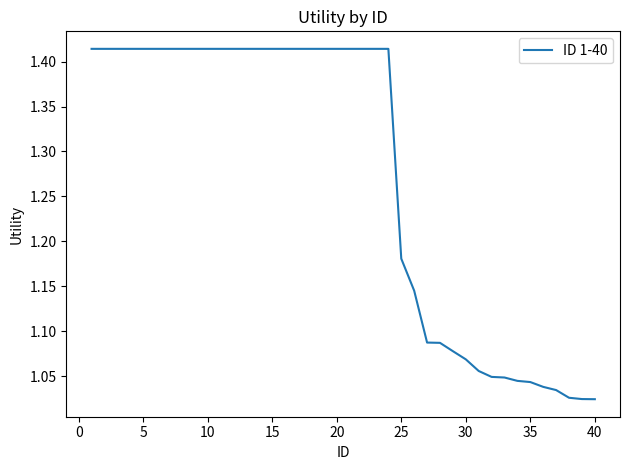

What is the difference between the maximum and minimum values?

0.4